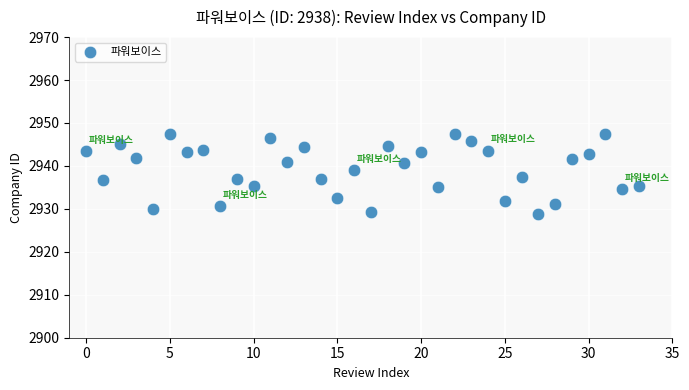

What is the range of Y values (max minus min)?

18.6